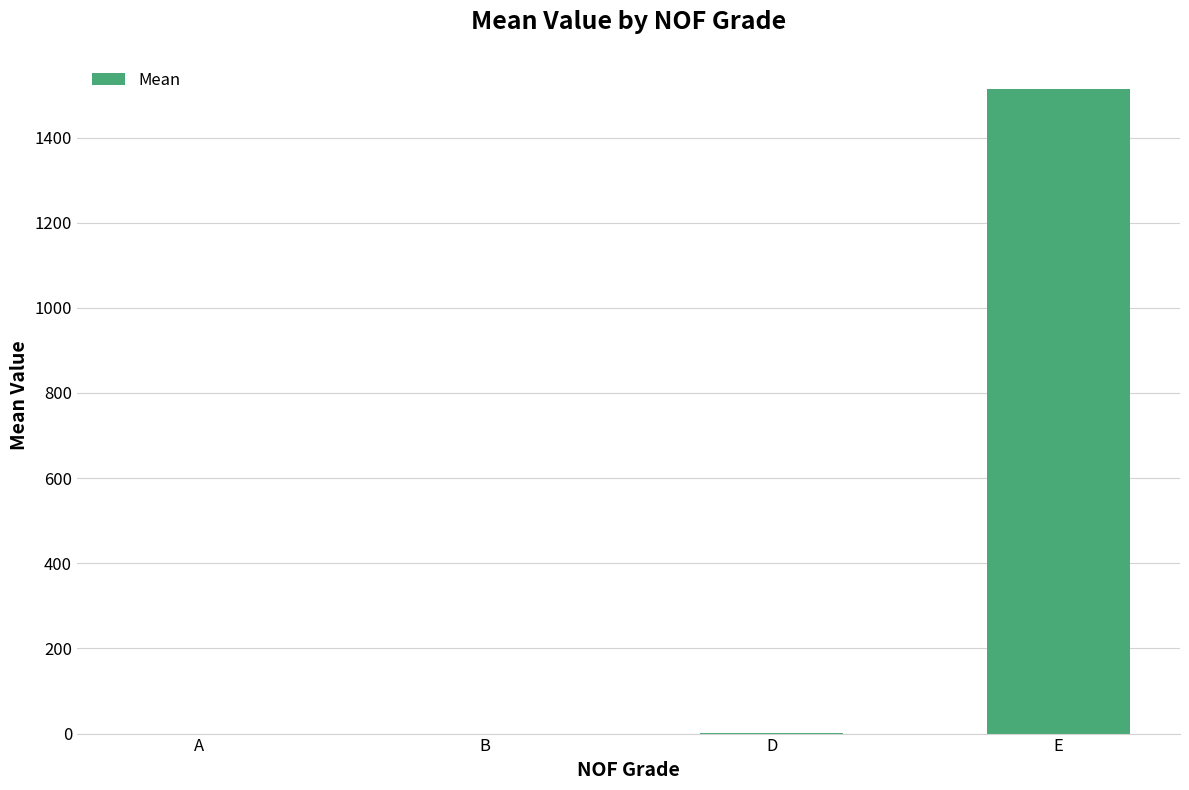

Are the bars horizontal?

No